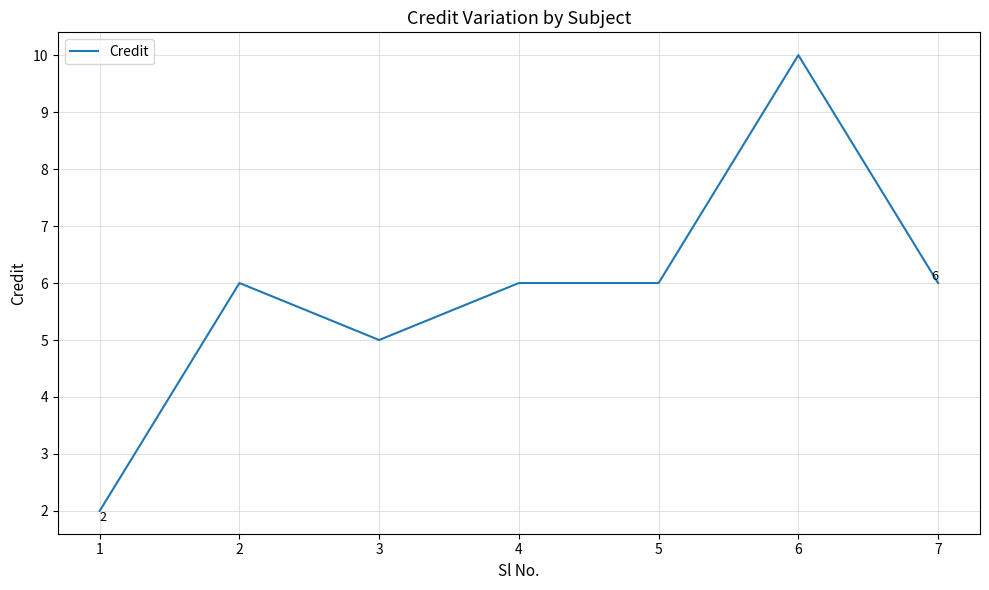

What is the change in value from 1 to 5?

+4